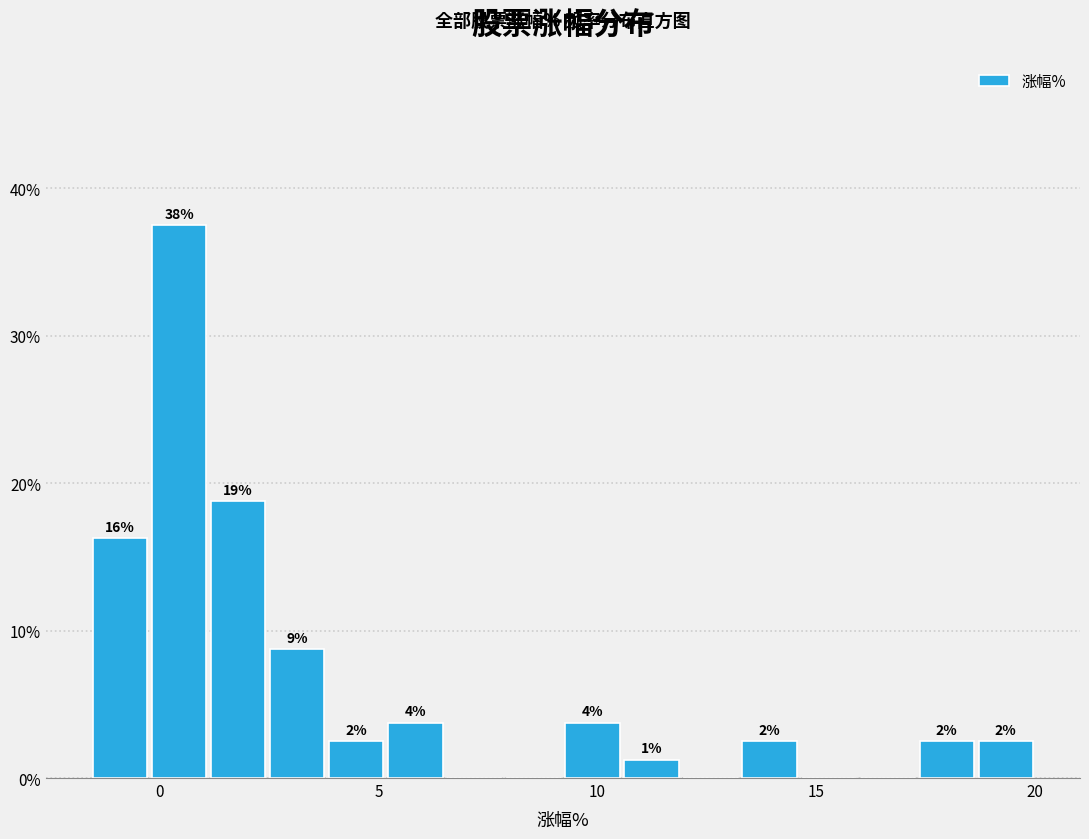

Around what value on the x-axis is the tallest bar? Give the approximate position of its centre, as read against the axis.

0.5